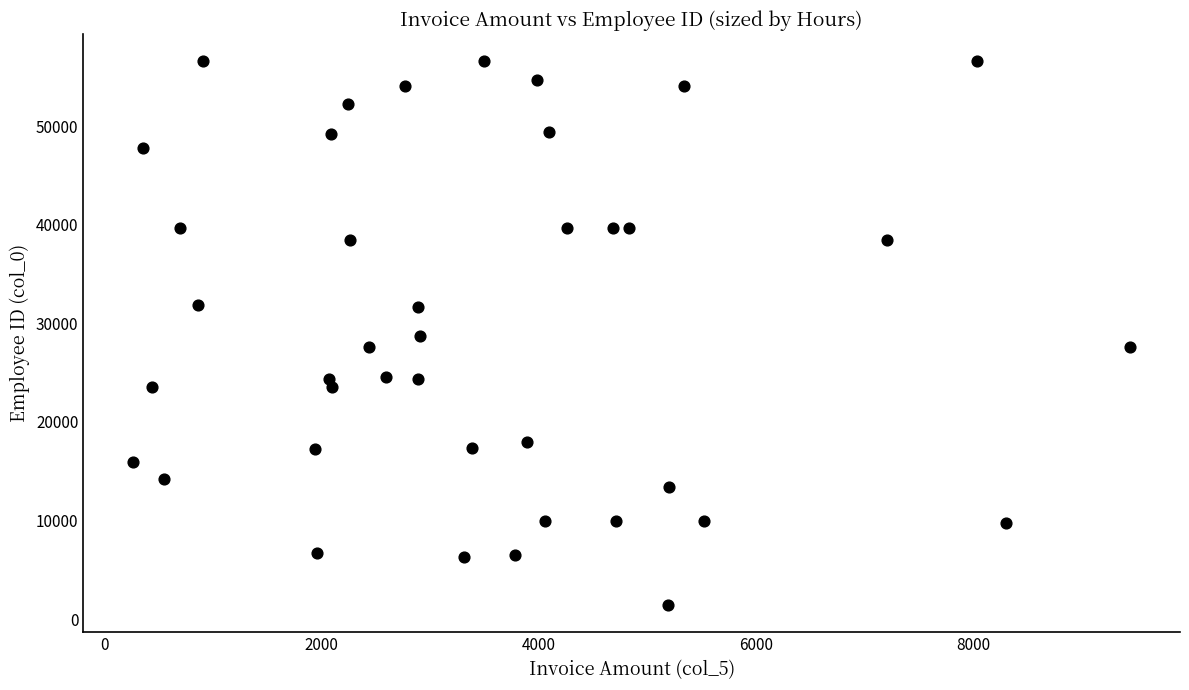

What is the range of Y values (max minus min)?

55166